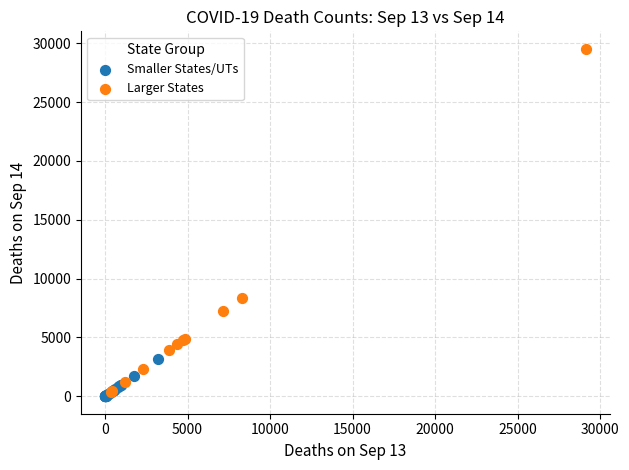

Which series has the widest spread of Y values?

Larger States